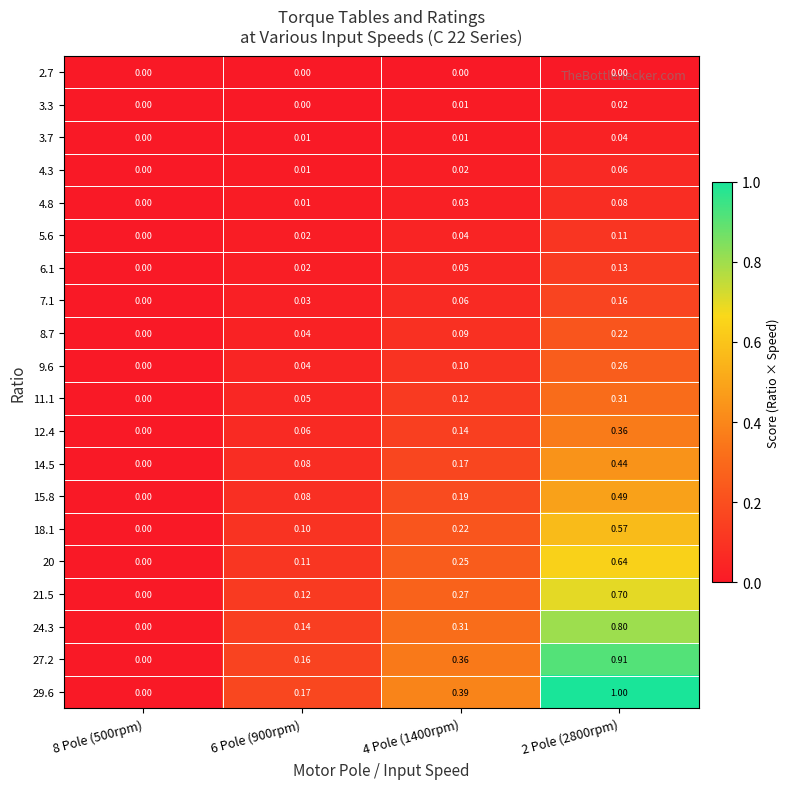

How many categories are shown in the chart?

4